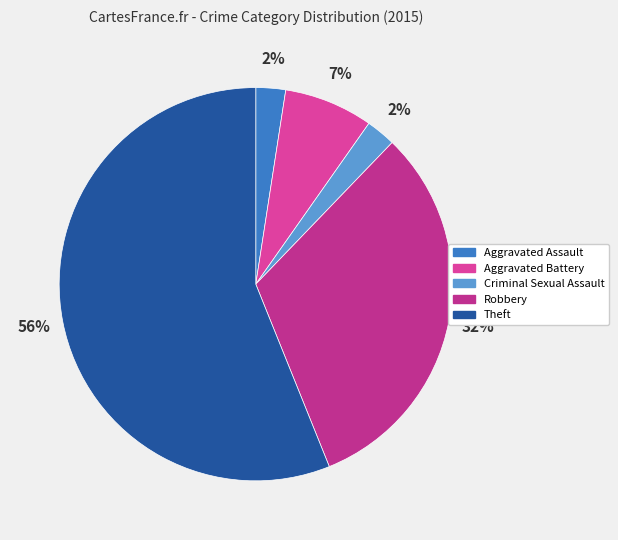

True or false: Robbery accounts for 41% of the total.

False